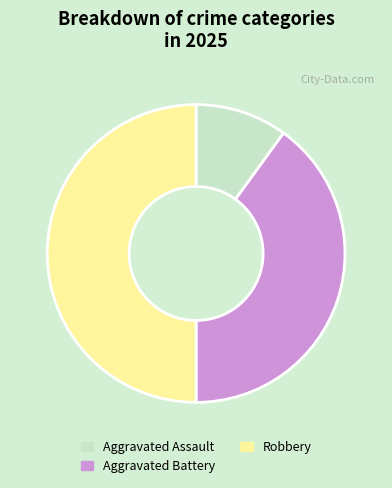

How many segments does this pie chart have?

3